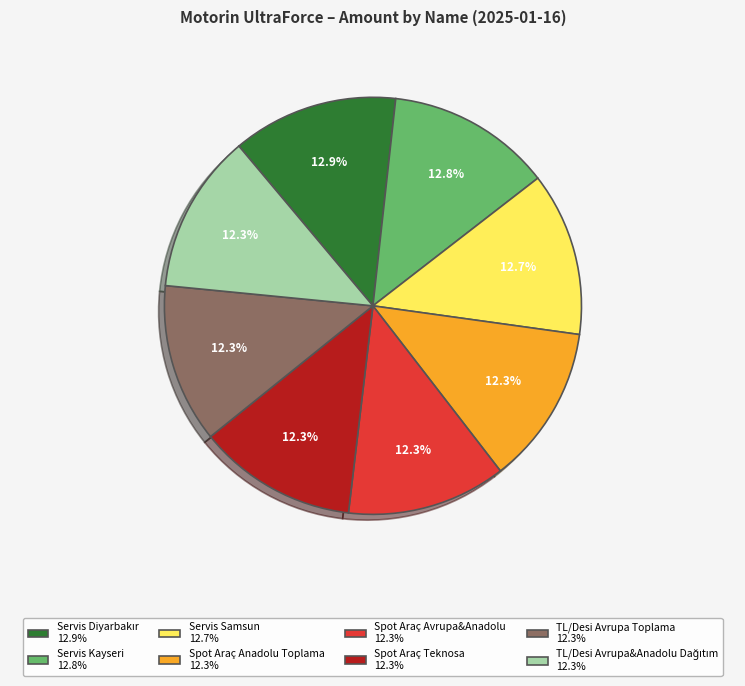

The Spot Araç Anadolu Toplama slice represents 21% of the pie. True or false?

False